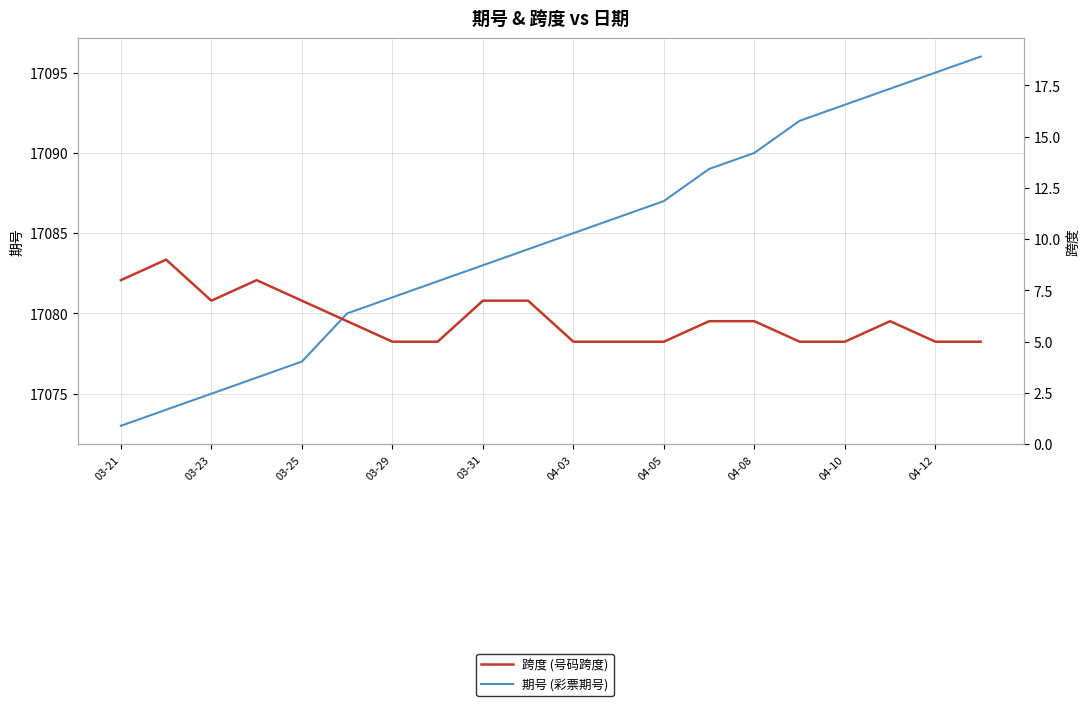

Reading left to right, extract all data points from this chart.

期号 (彩票期号): 17073	17074	17075	17076	17077	17080	17081	17082	17083	17084	17085	17086	17087	17089	17090	17092	17093	17094	17095	17096
跨度 (号码跨度): 8	9	7	8	7	6	5	5	7	7	5	5	5	6	6	5	5	6	5	5